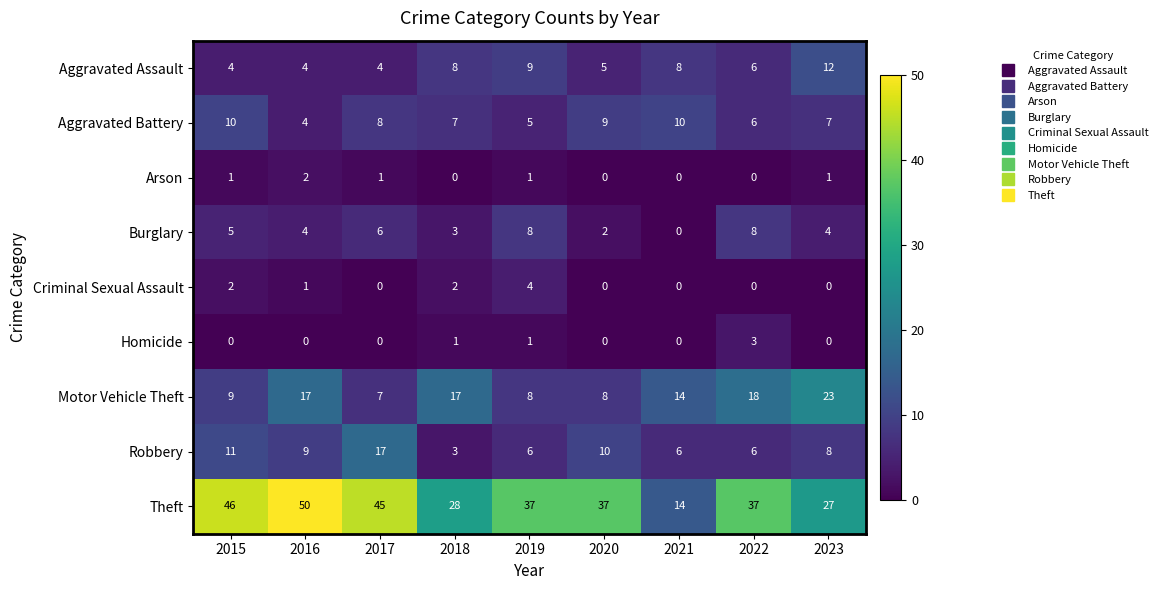

Which series has the largest total across all categories?

Theft